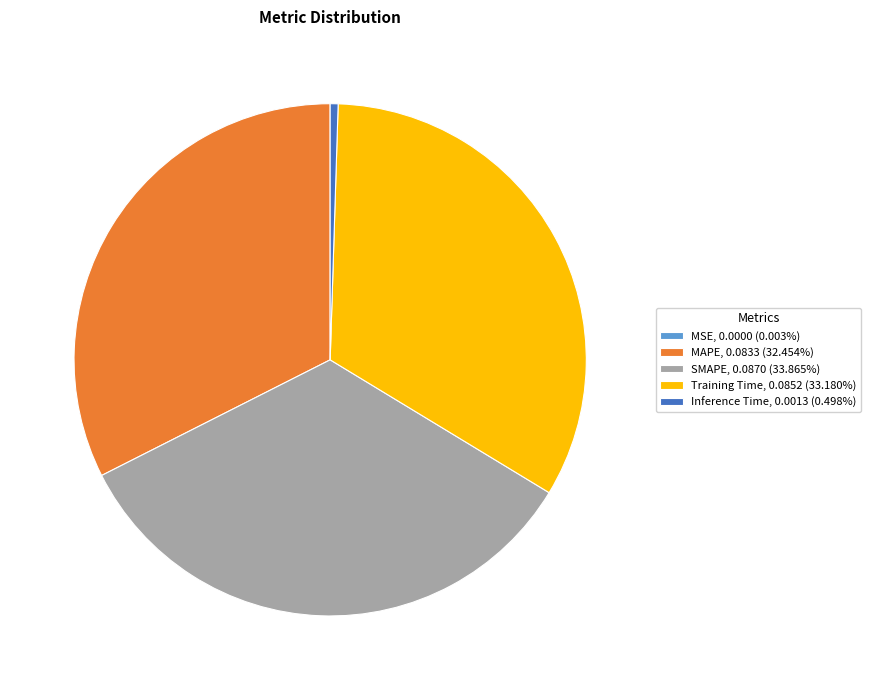

True or false: SMAPE accounts for 34% of the total.

True